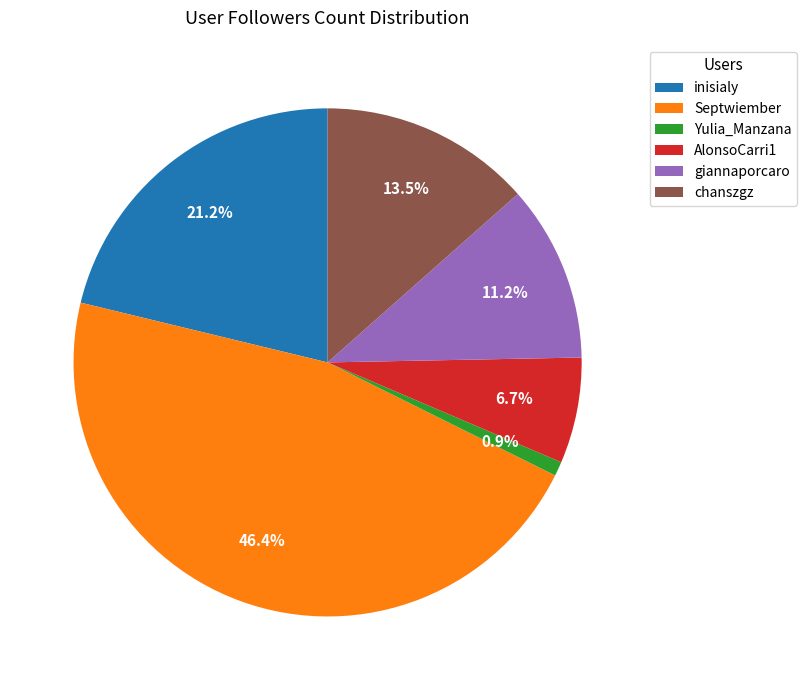

Does AlonsoCarri1 represent more than half of the total?

No